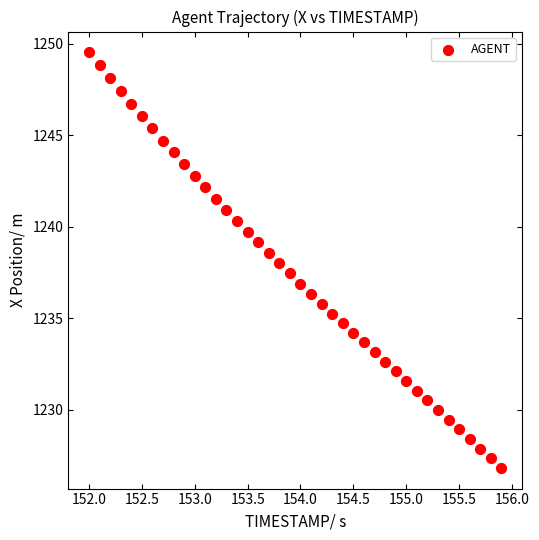

What is the range of Y values (max minus min)?

22.7